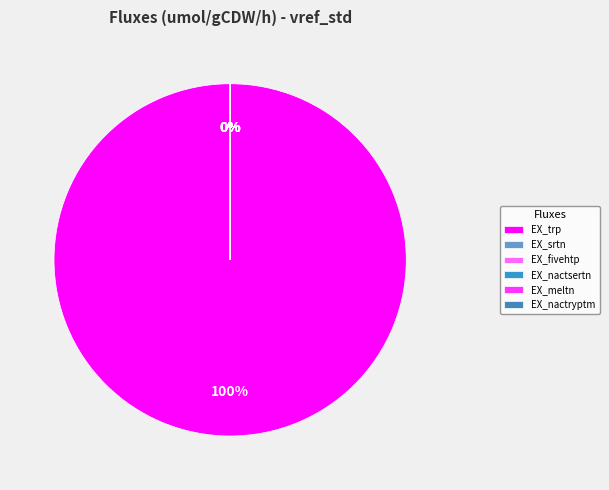

The EX_nactryptm slice represents 0% of the pie. True or false?

True